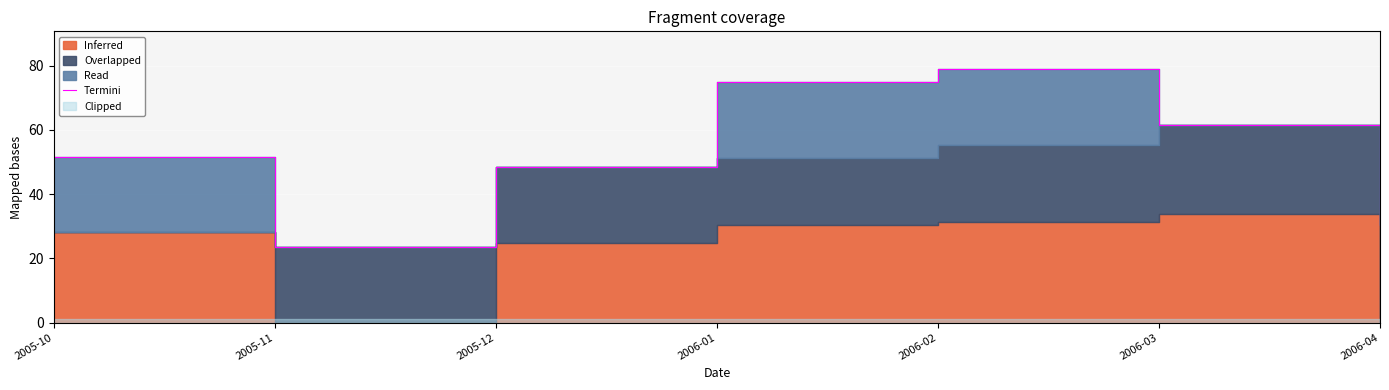

The value at 2006-04 is 30.4. True or false?

True